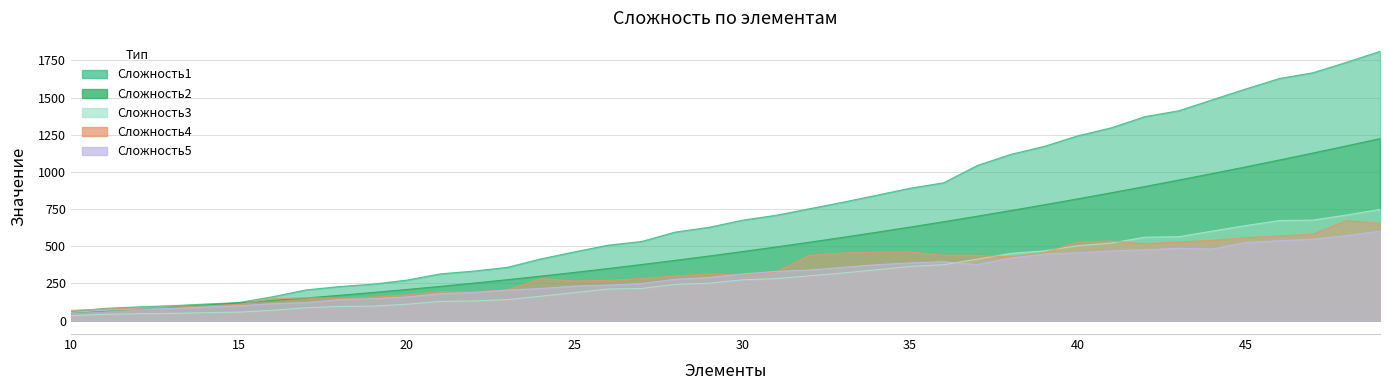

Between 34 and 24, which is larger?

34